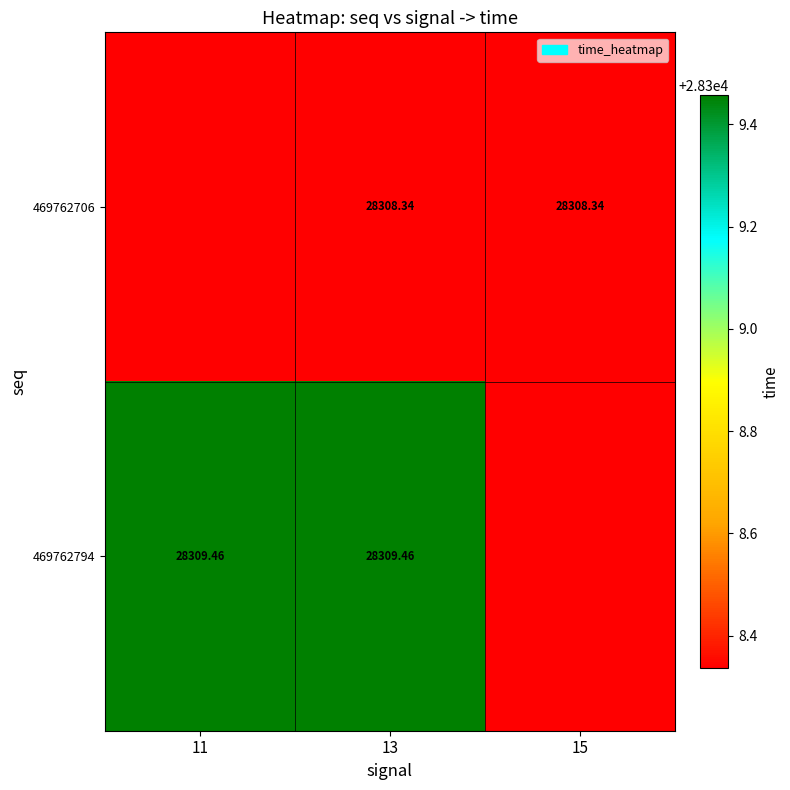

Is the value of 469762794 at 13 greater than the value of 469762706 at 15?

Yes